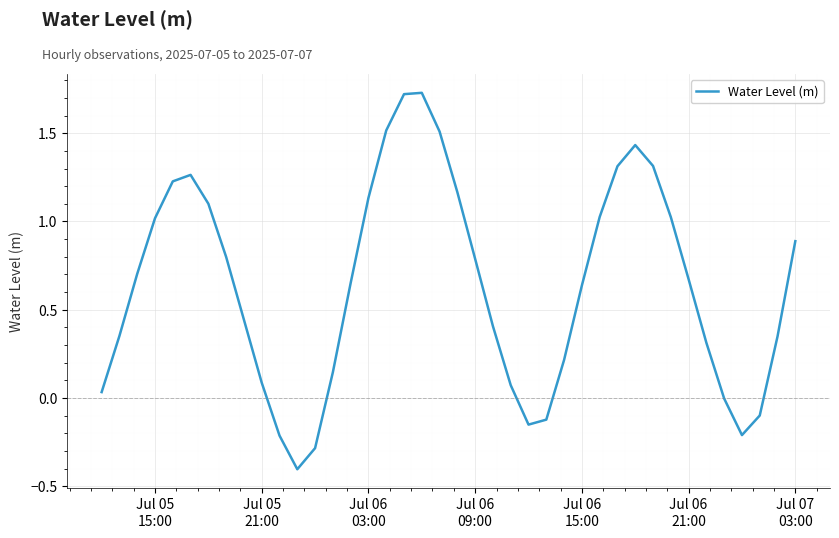

What is the minimum value shown in the chart?

-0.4